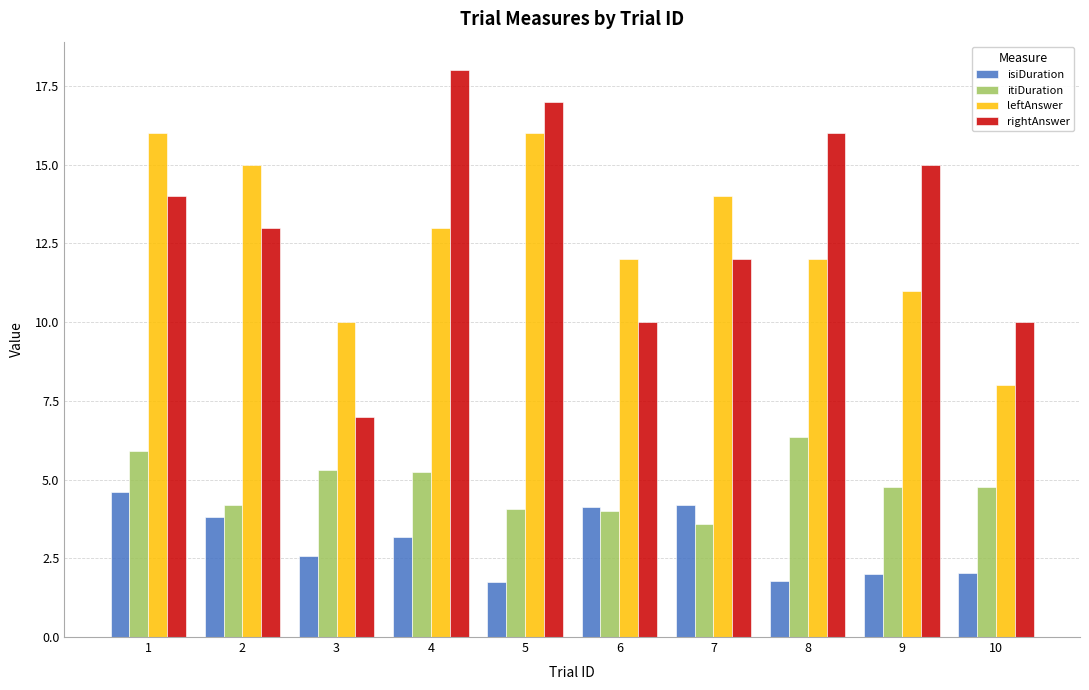

What are all the series names shown in the legend?

isiDuration, itiDuration, leftAnswer, rightAnswer